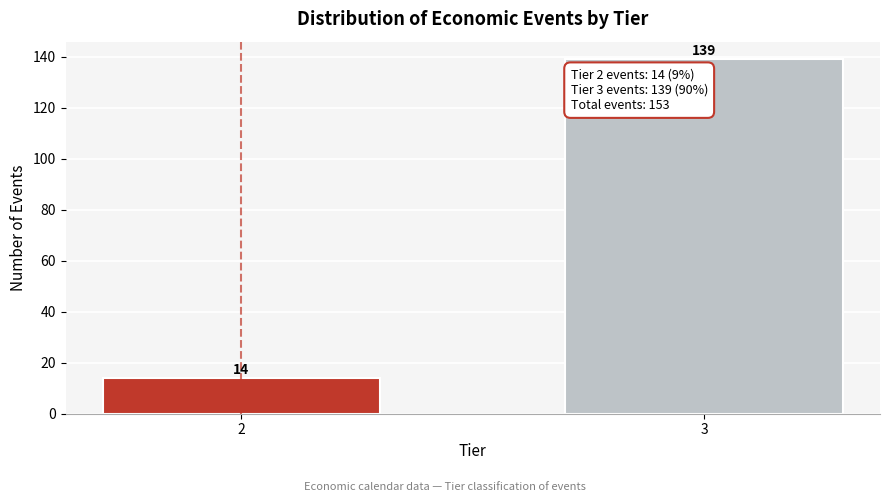

Reading left to right, what are all the values shown in this chart?

2=14	3=139